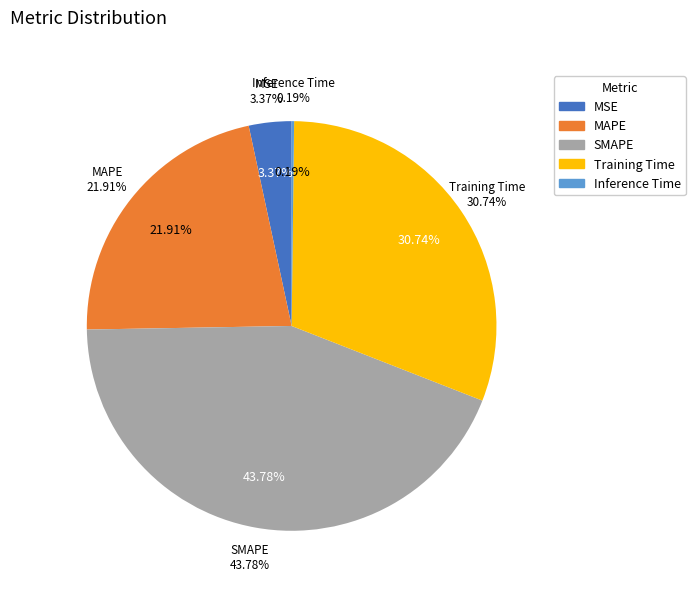

Do Inference Time and MAPE together represent more than half of the pie?

No